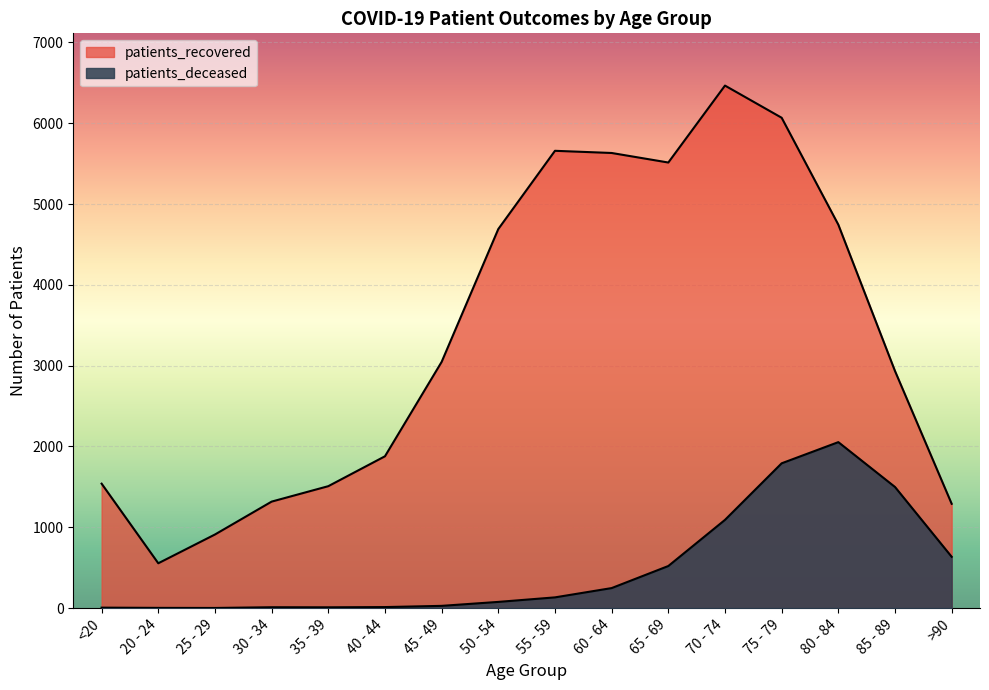

Which series has the largest range (max minus min)?

patients_recovered